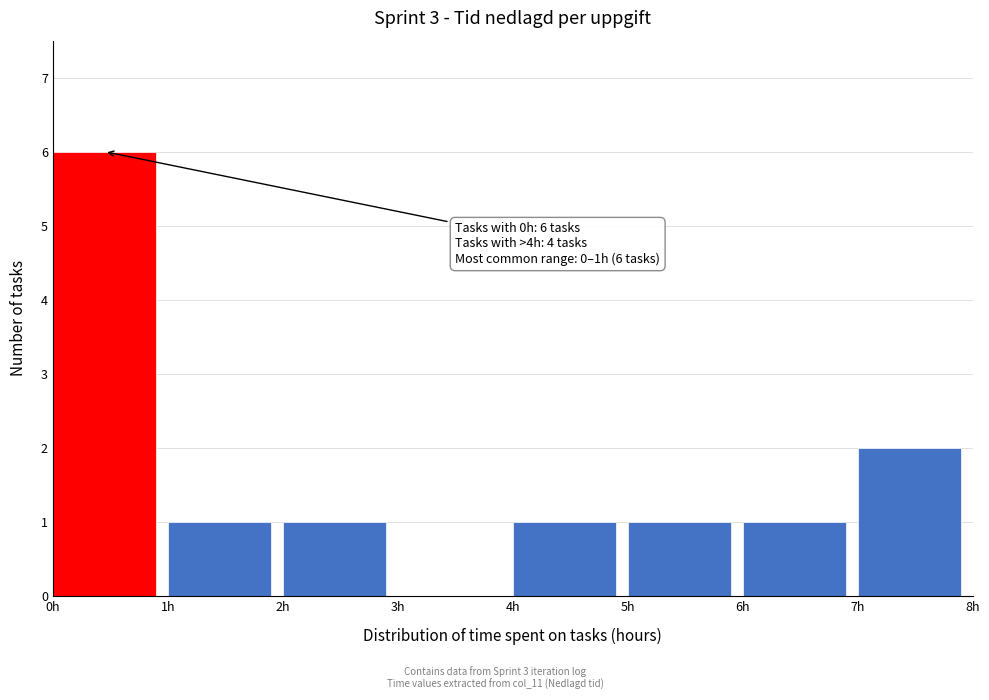

Which range on the x-axis has the tallest bar?

0 to 1